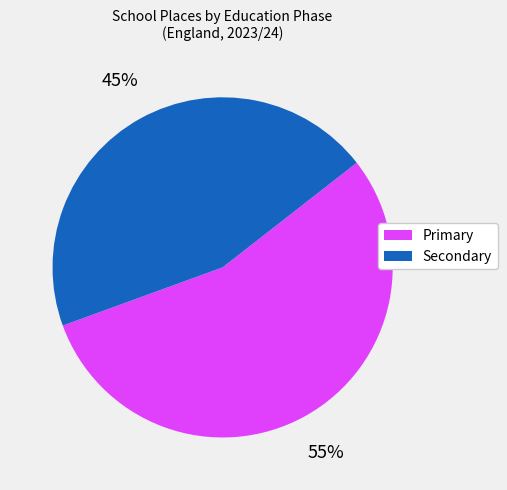

Which category accounts for the majority?

Primary